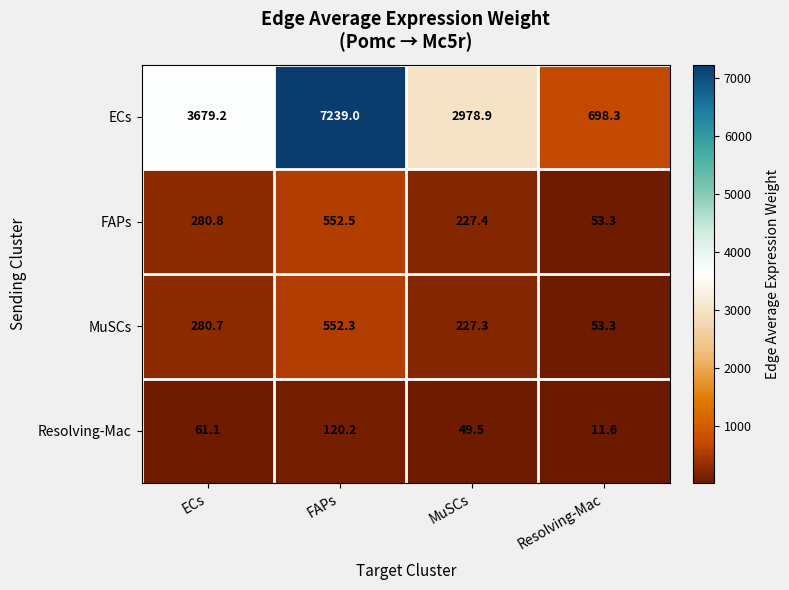

Which series has the largest total across all categories?

ECs